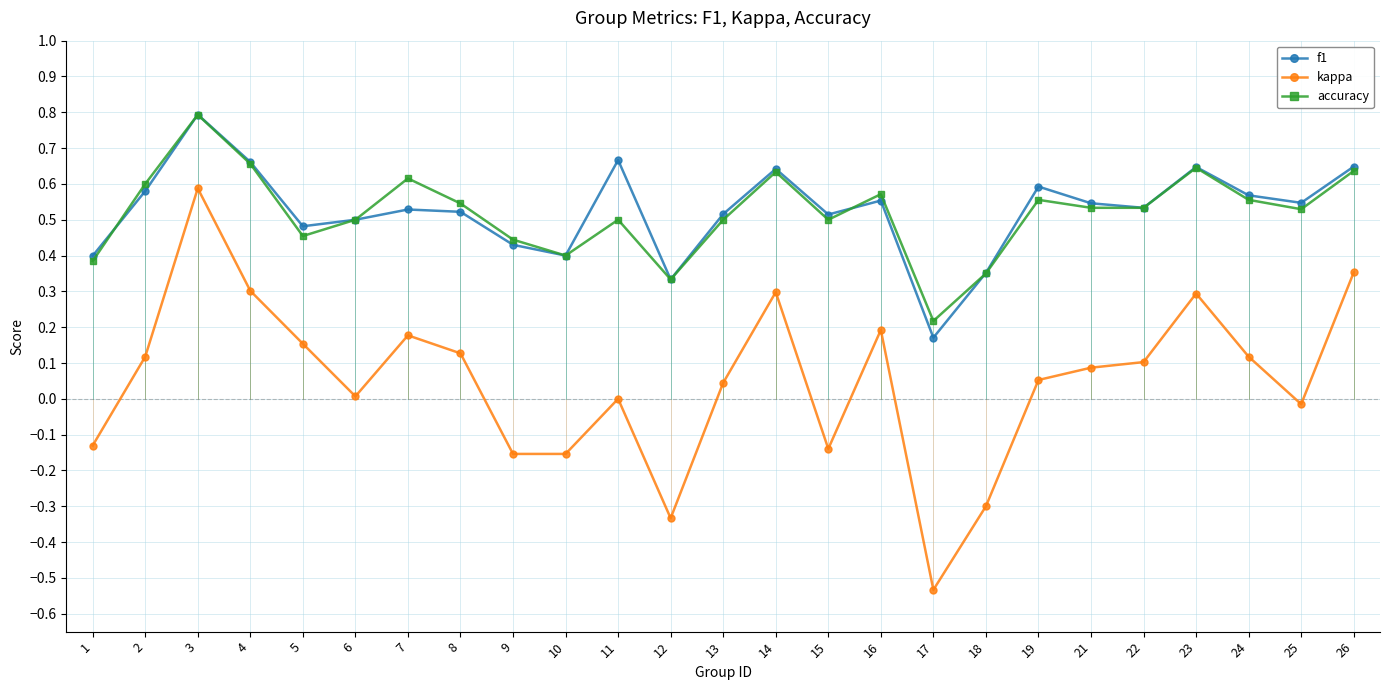

What is the maximum value shown in the chart?

0.8